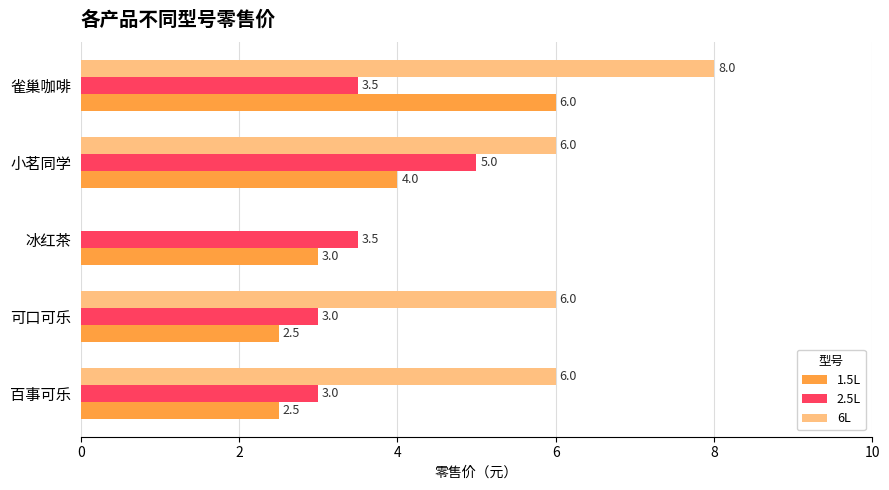

Which series has the largest total across all categories?

6L